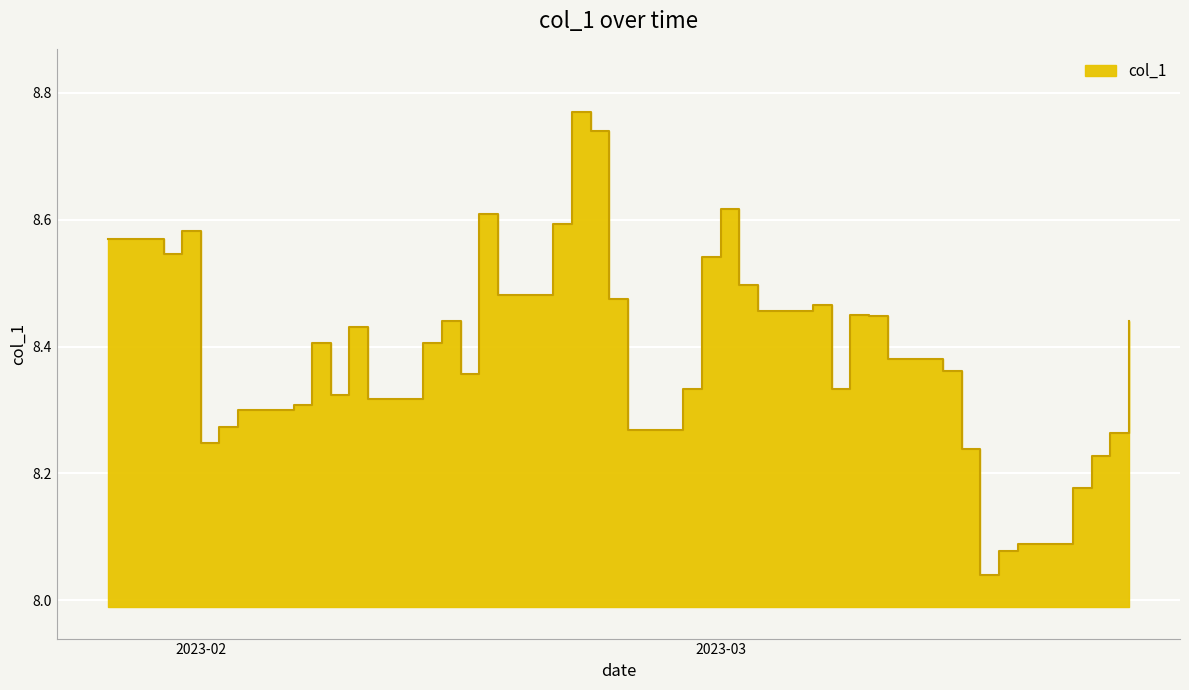

List the labels in order of value, largest first.

2023-02-21, 2023-02-22, 2023-03-01, 2023-02-16, 2023-02-20, 2023-01-31, 2023-01-27, 2023-01-30, 2023-02-28, 2023-03-02, 2023-02-17, 2023-02-23, 2023-03-06, 2023-03-03, 2023-03-08, 2023-03-09, 2023-02-14, 2023-03-23, 2023-02-09, 2023-02-07, 2023-02-13, 2023-03-10, 2023-03-13, 2023-02-15, 2023-03-07, 2023-02-27, 2023-02-08, 2023-02-10, 2023-02-06, 2023-02-03, 2023-02-02, 2023-02-24, 2023-03-22, 2023-02-01, 2023-03-14, 2023-03-21, 2023-03-20, 2023-03-17, 2023-03-16, 2023-03-15